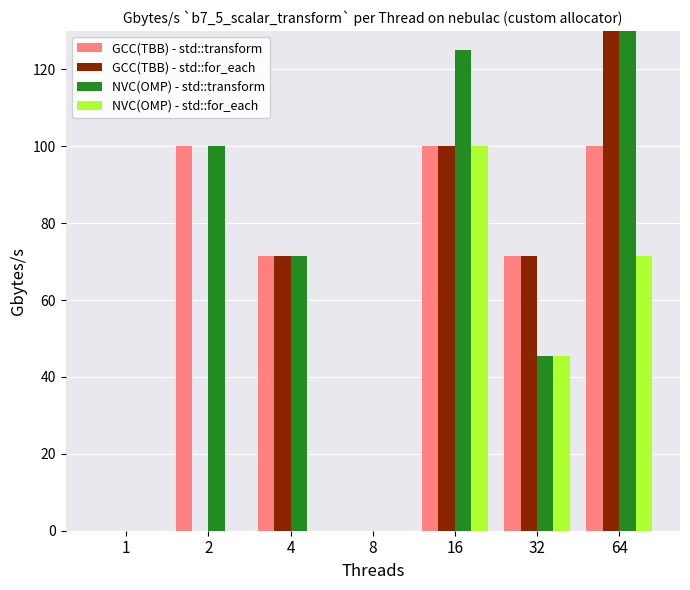

What is the average value of the NVC(OMP) - std::for_each series?

31.0